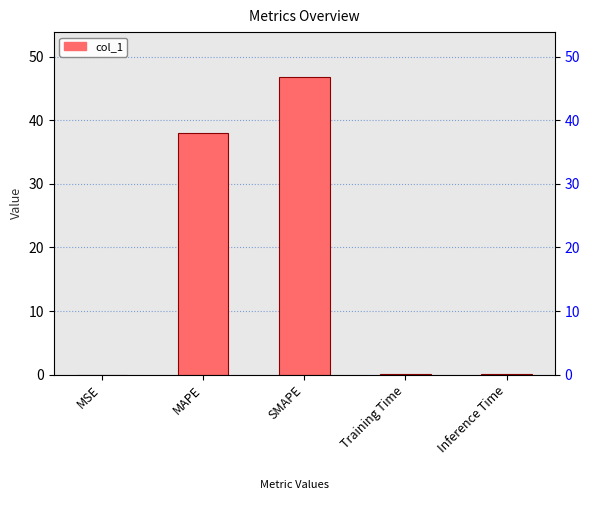

Reading right to left, transcribe all the data shown in this chart.

Inference Time=0.0	Training Time=0.0	SMAPE=46.9	MAPE=38.0	MSE=0.0